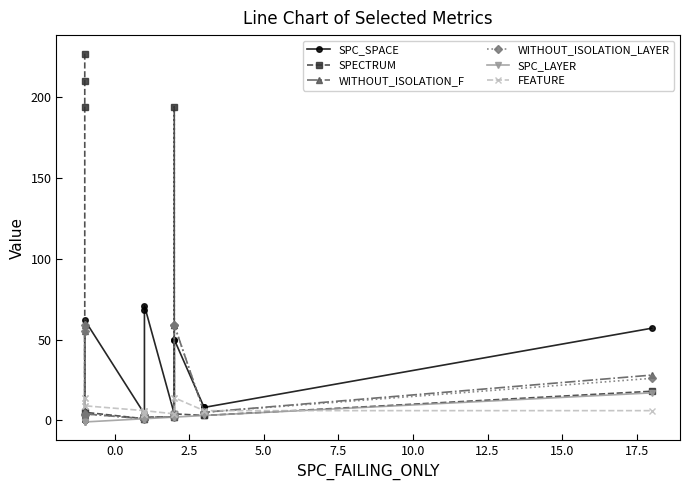

What are all the series names shown in the legend?

SPC_SPACE, SPECTRUM, WITHOUT_ISOLATION_F, WITHOUT_ISOLATION_LAYER, SPC_LAYER, FEATURE